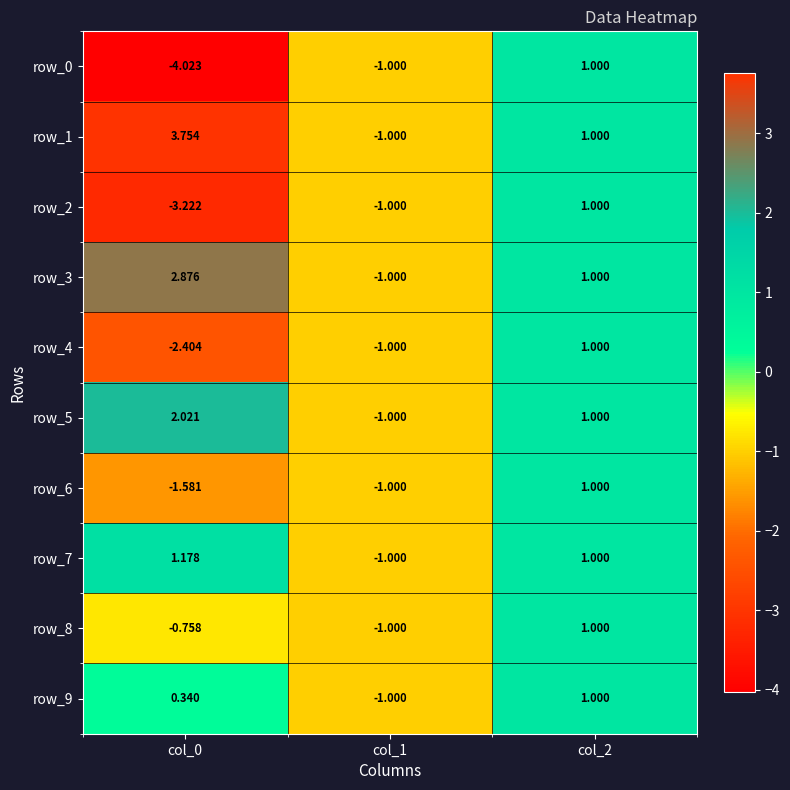

Count the number of data series in this chart.

10